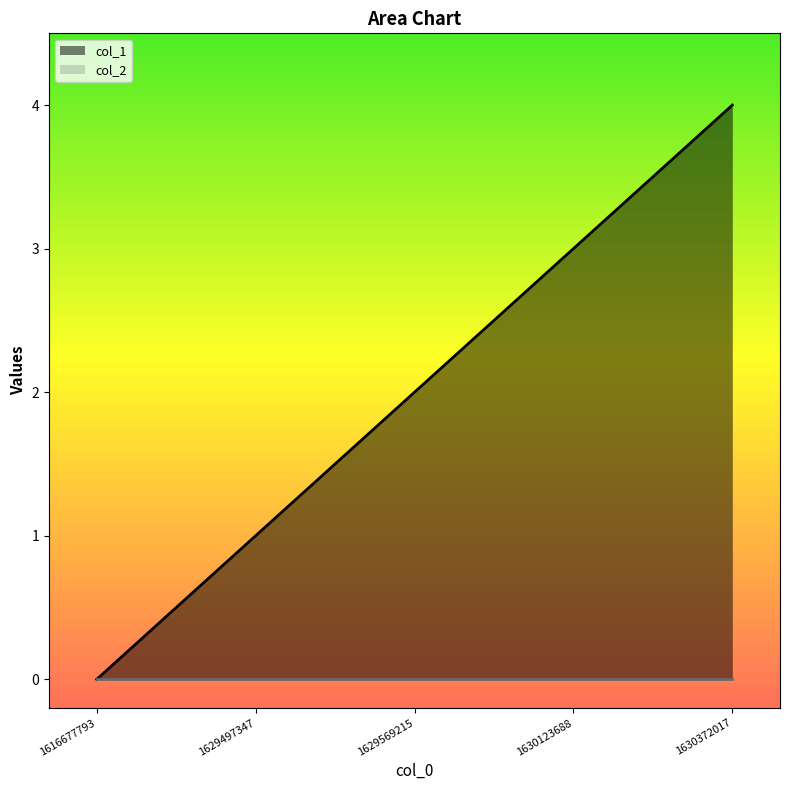

Reading left to right, list all the values displayed in this chart.

1616677793=0	1629497347=1	1629569215=2	1630123688=3	1630372017=4